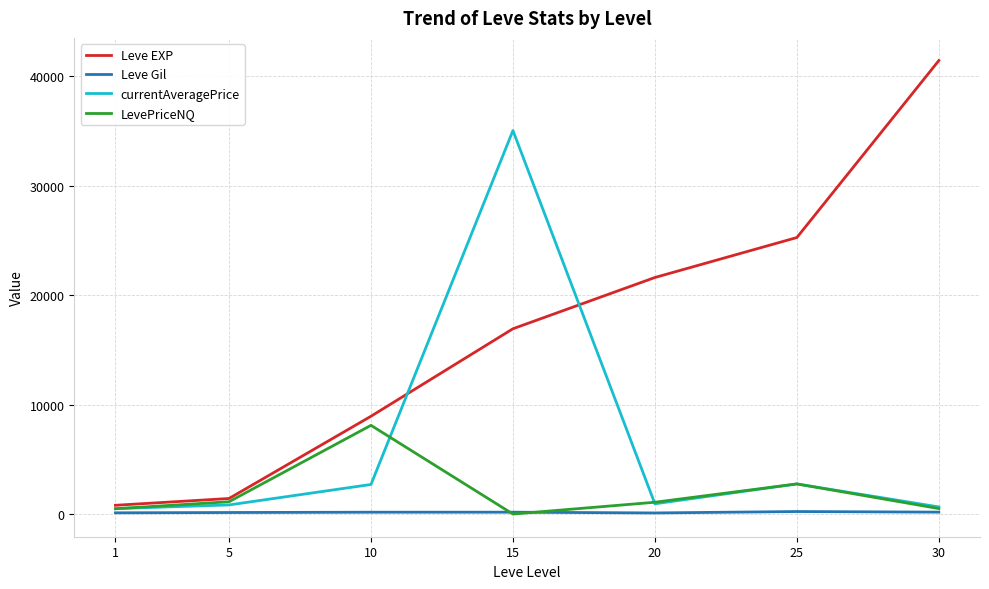

The Leve EXP series shows 41410.0 at 30. True or false?

True